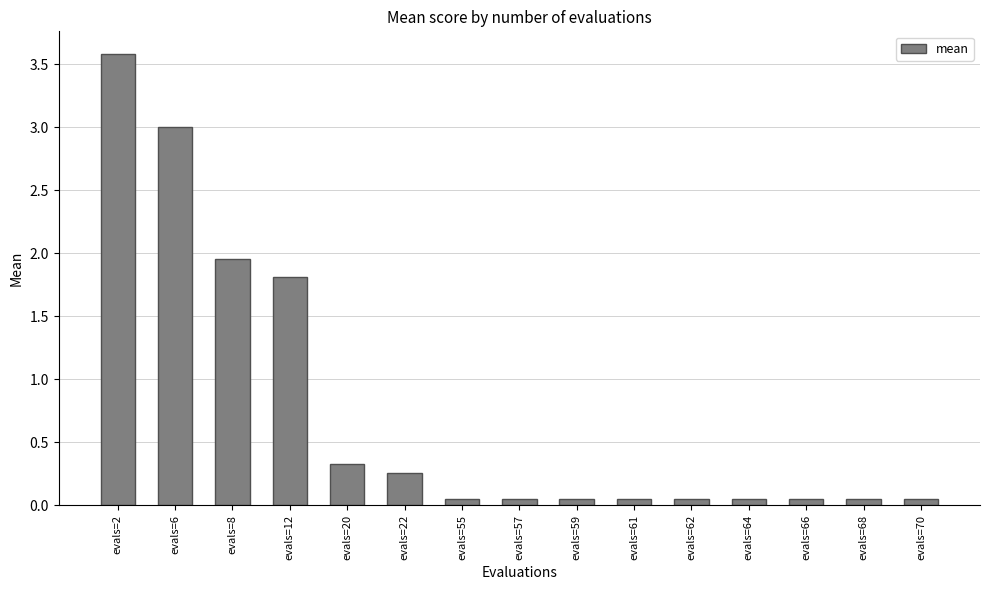

Does the chart contain stacked bars?

No